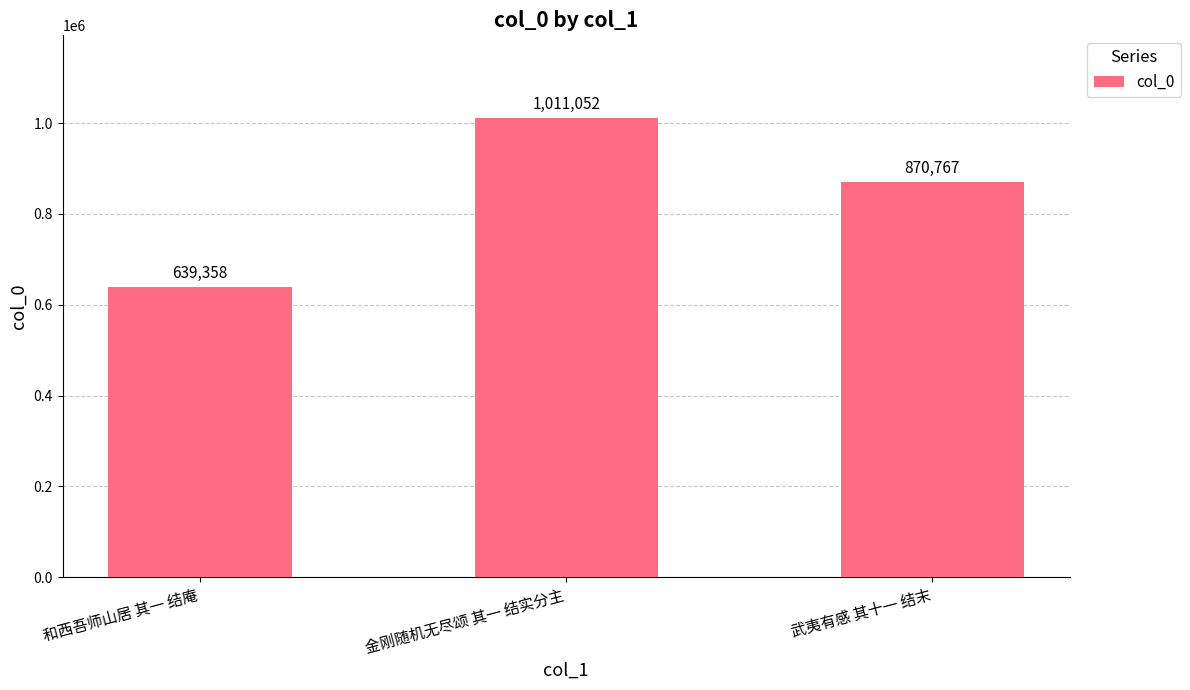

What is the average value?

840392